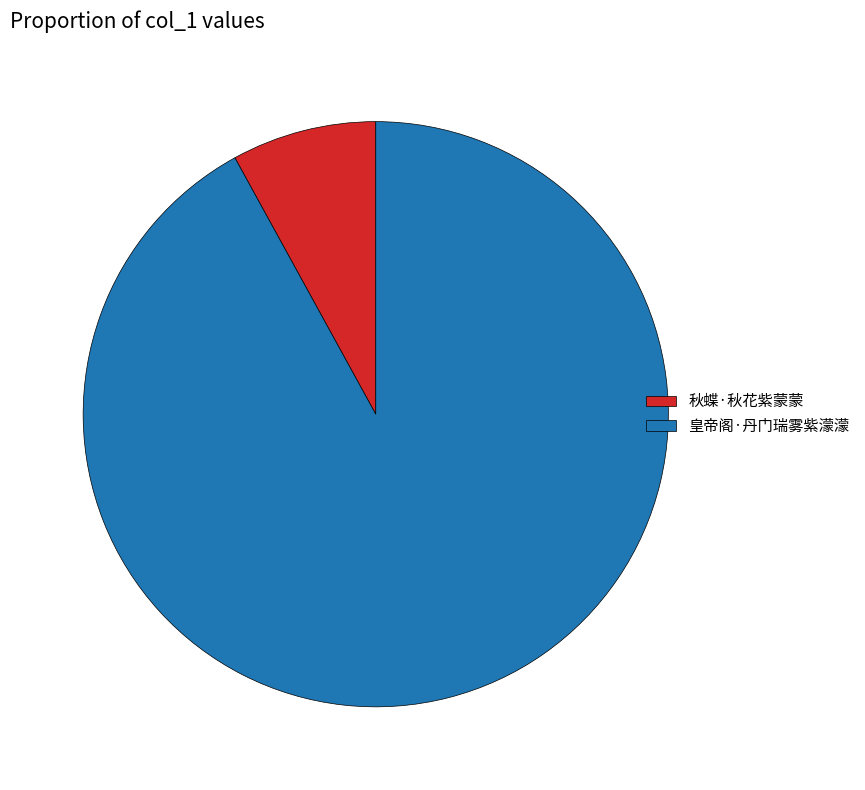

Do 秋蝶·秋花紫蒙蒙 and 皇帝阁·丹门瑞雾紫濛濛 together represent more than half of the pie?

Yes